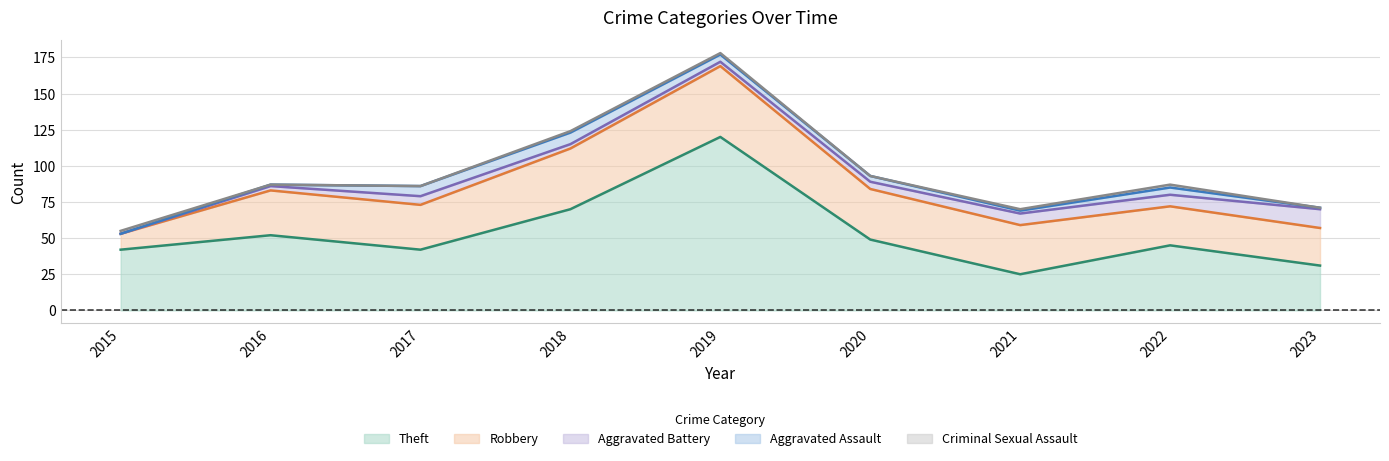

Which series has the largest range (max minus min)?

Theft